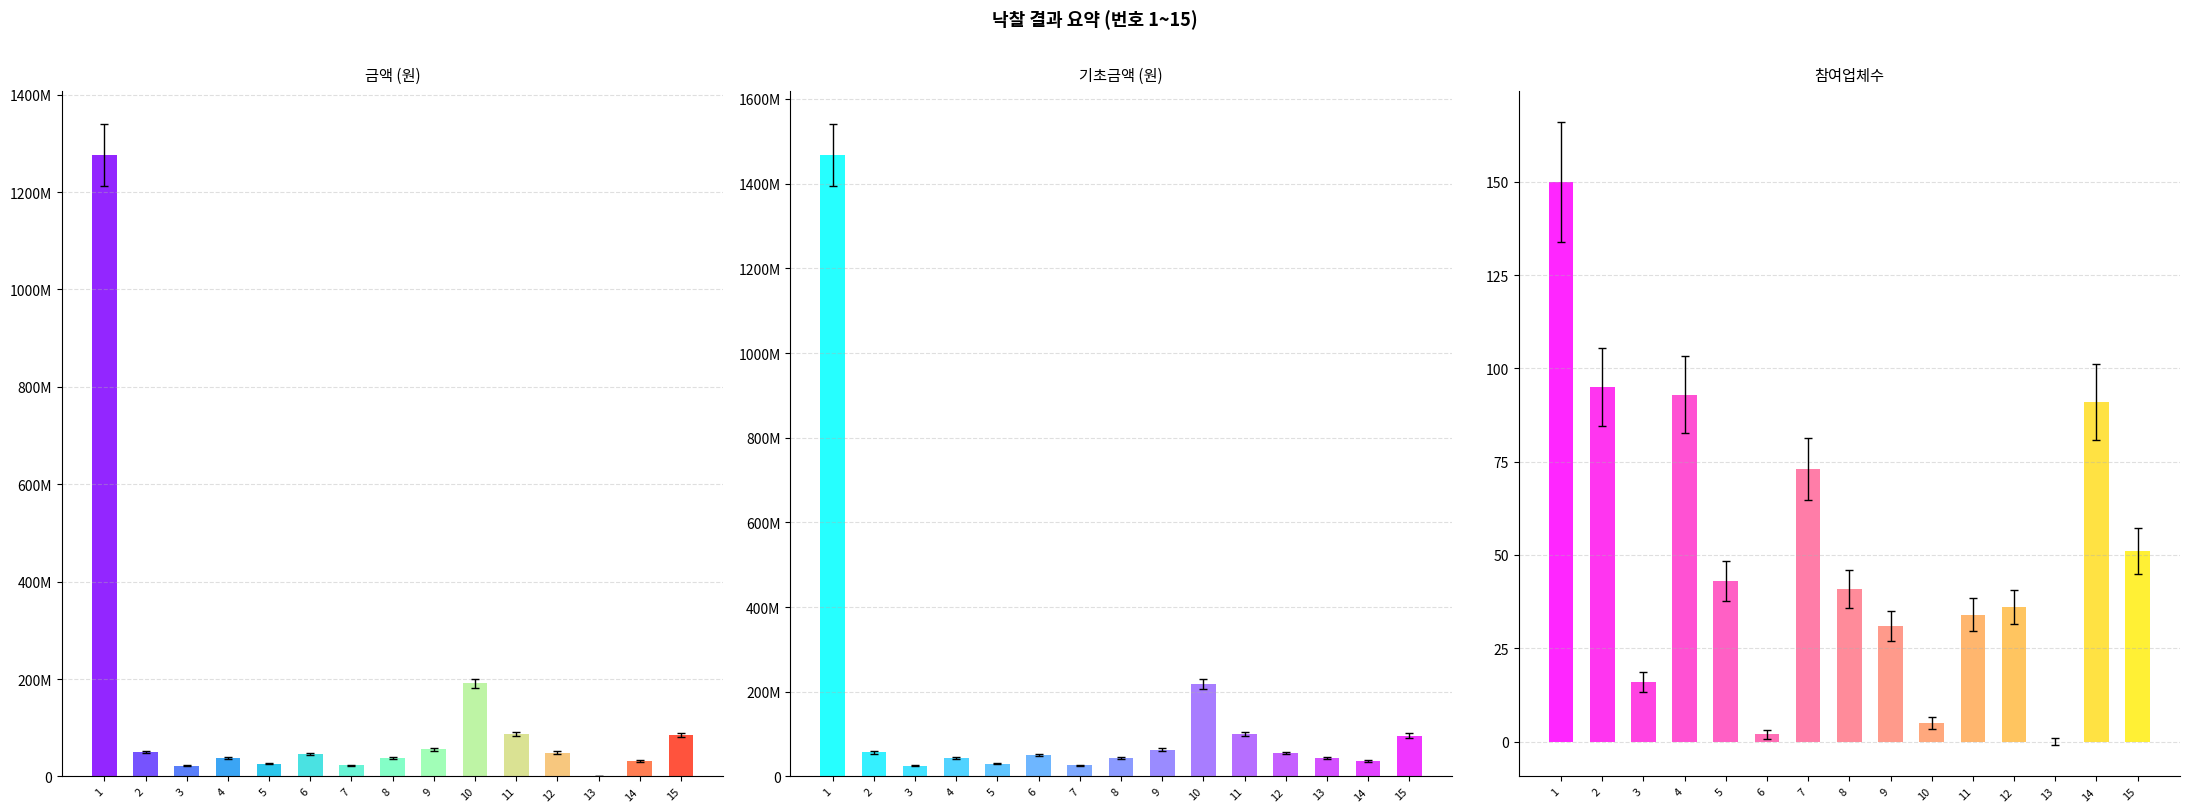

Which label corresponds to the largest value in the chart?

1